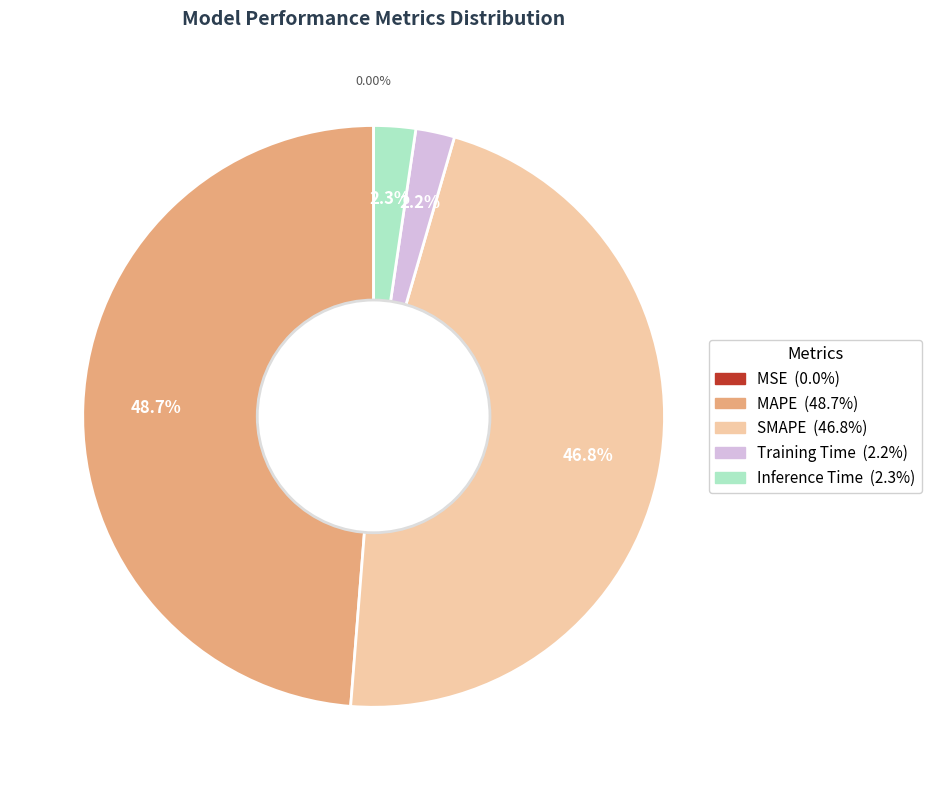

What percentage is NOT represented by SMAPE?

53.2%